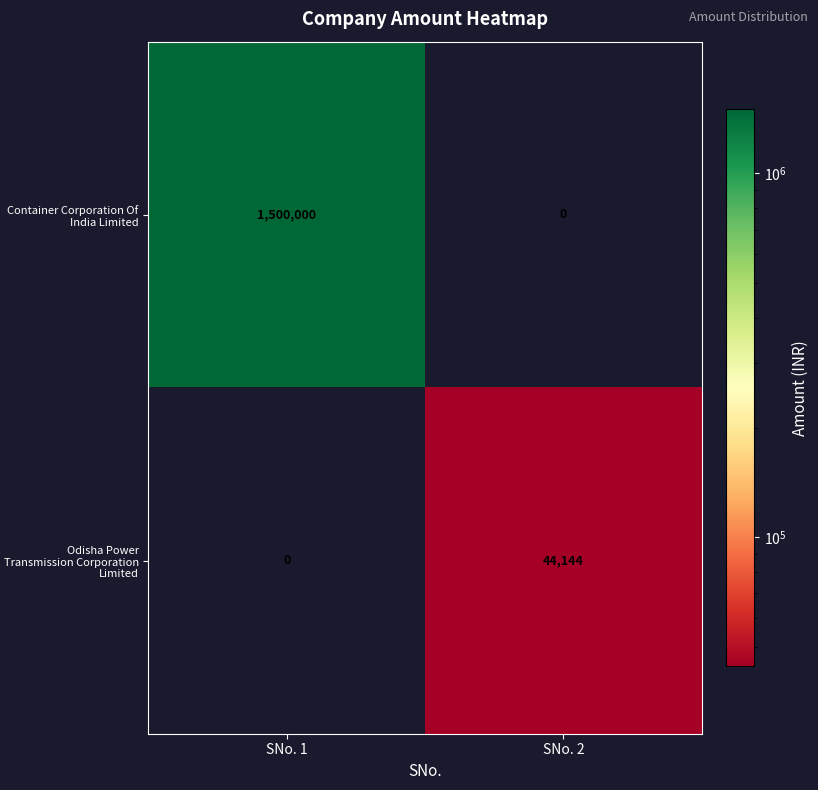

Which series has the largest total across all categories?

Container Corporation Of India Limited